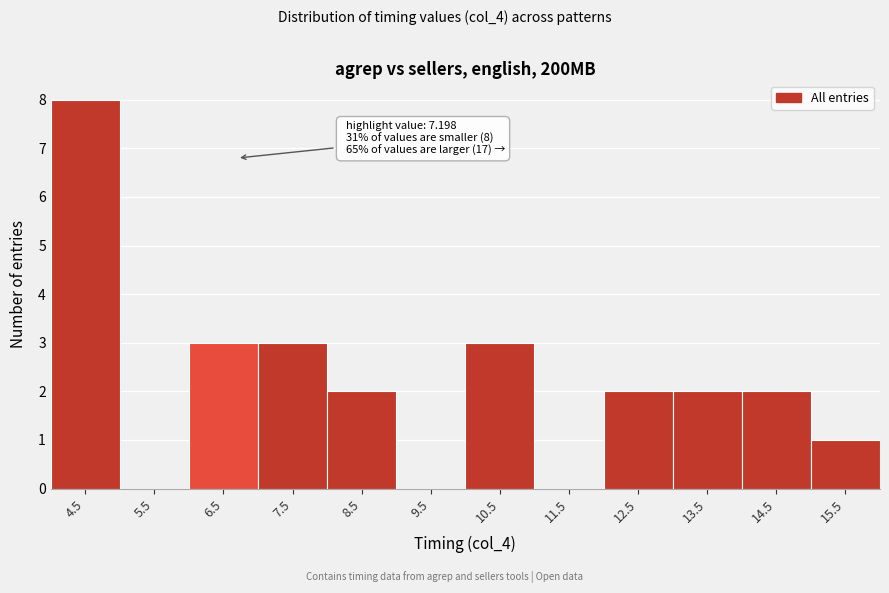

Reading right to left, list all the values displayed in this chart.

15.5=1	14.5=2	13.5=2	12.5=2	11.5=0	10.5=3	9.5=0	8.5=2	7.5=3	6.5=3	5.5=0	4.5=8